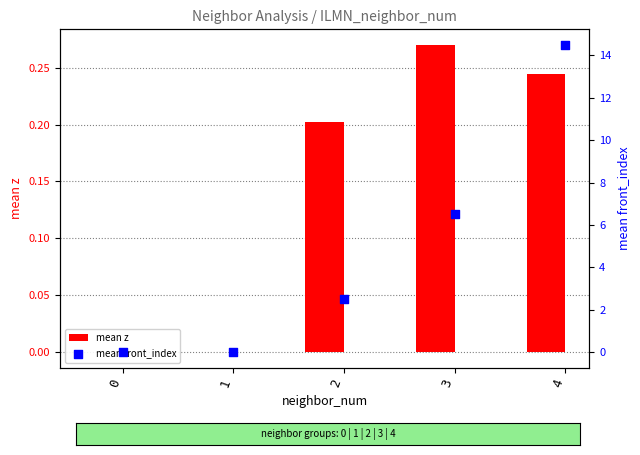

At which category is the sum across all series the highest?

4